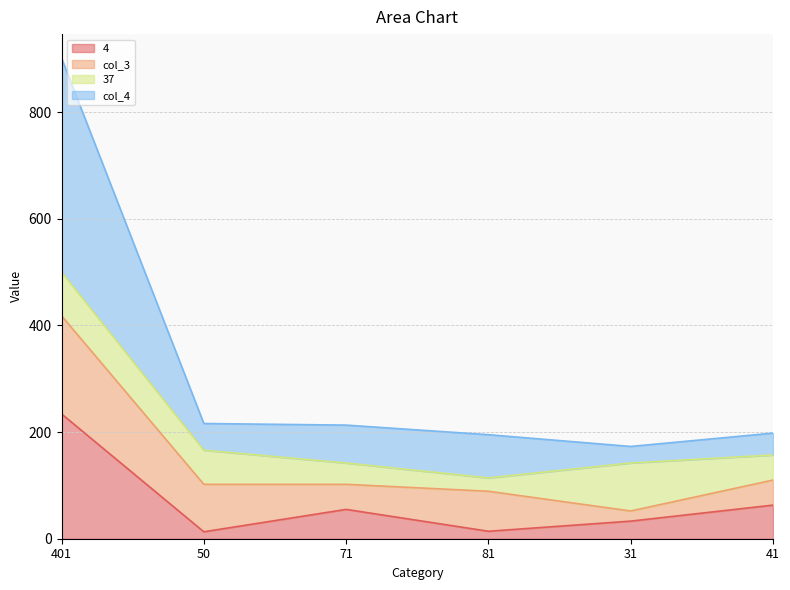

True or false: 4 has more than 1 points higher than both neighbors.

False